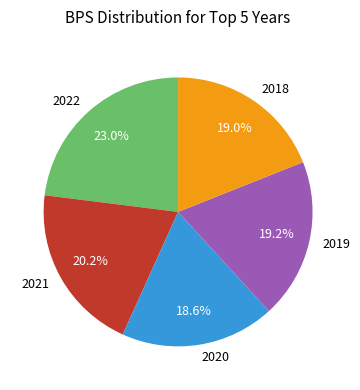

To the nearest percent, what is the average slice percentage?

20%